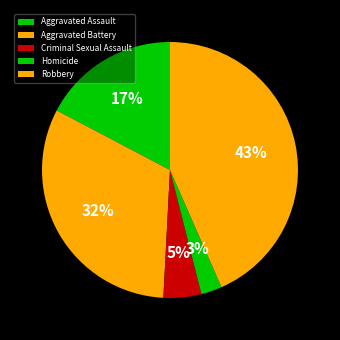

What is the smallest slice in the pie chart?

Homicide